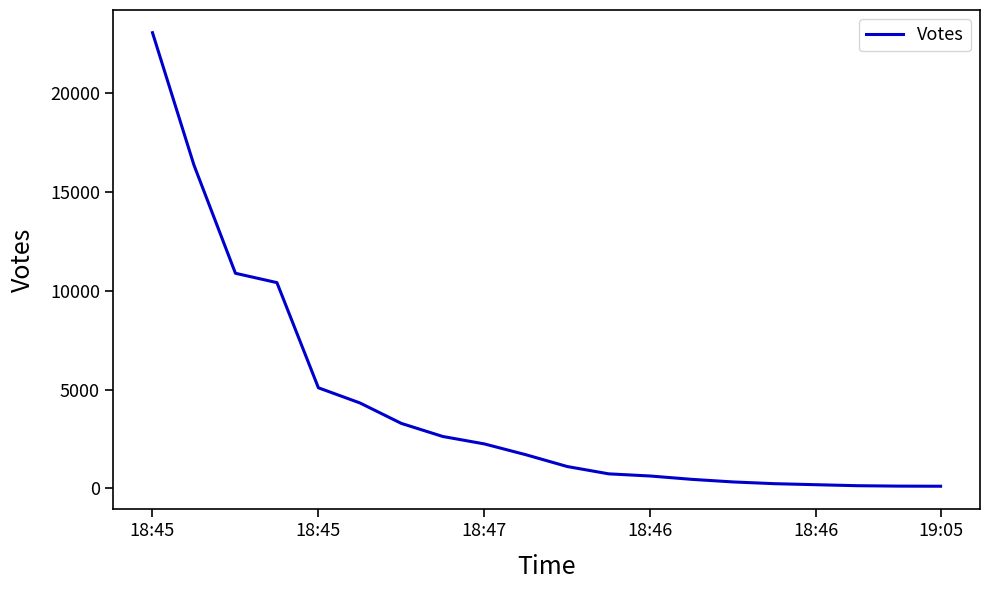

What is the sum of all values?

84045